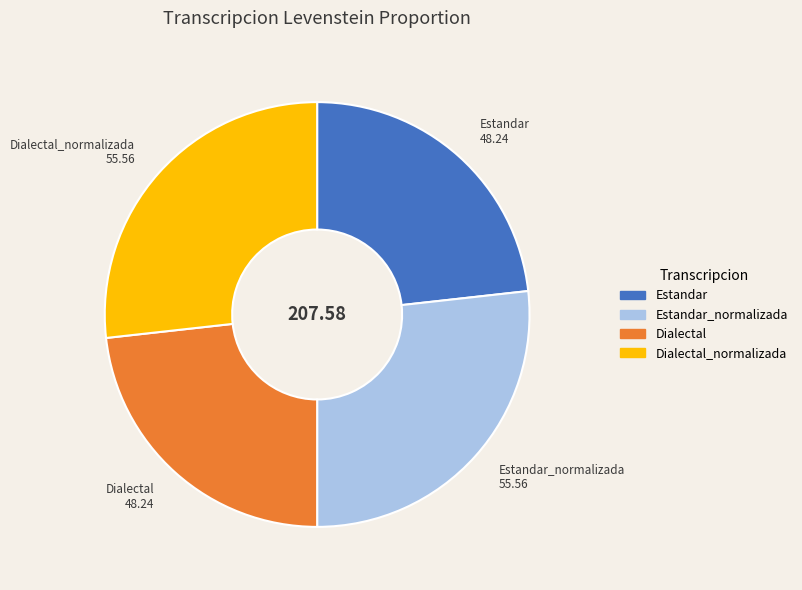

Is there a majority slice in this chart?

No